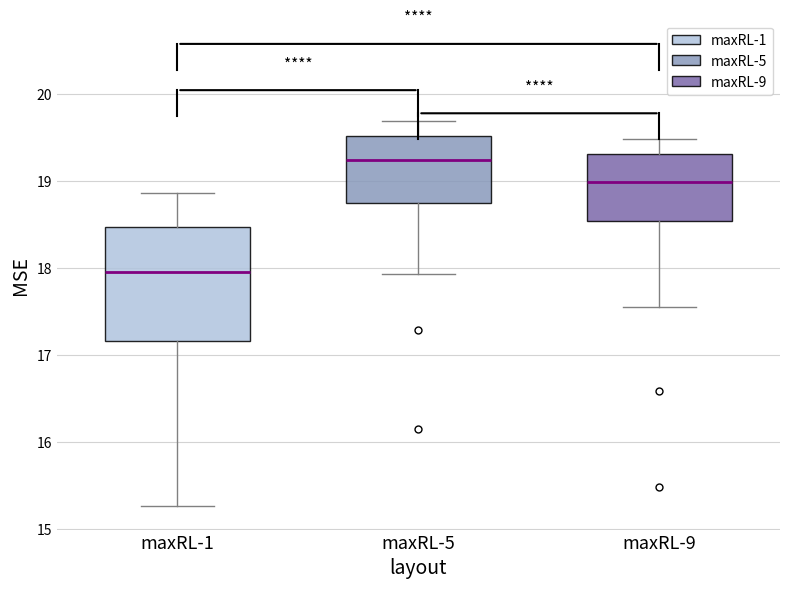

Where is the upper edge of the box for maxRL-9 on the y-axis? The values are not printed on the chart, so give them approximately, as read against the axis.

19.3